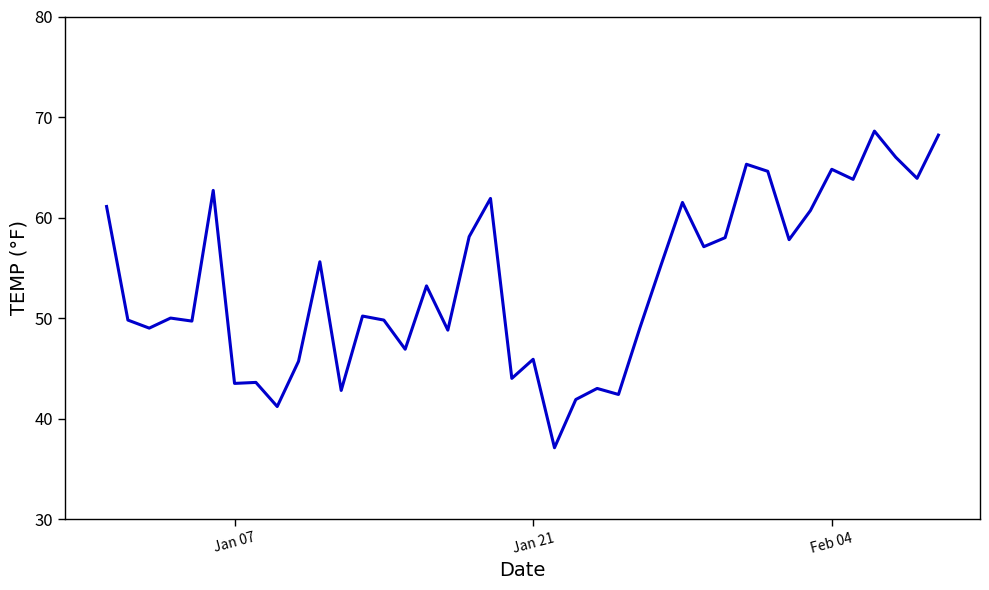

What is the difference between the maximum and minimum values?

31.5